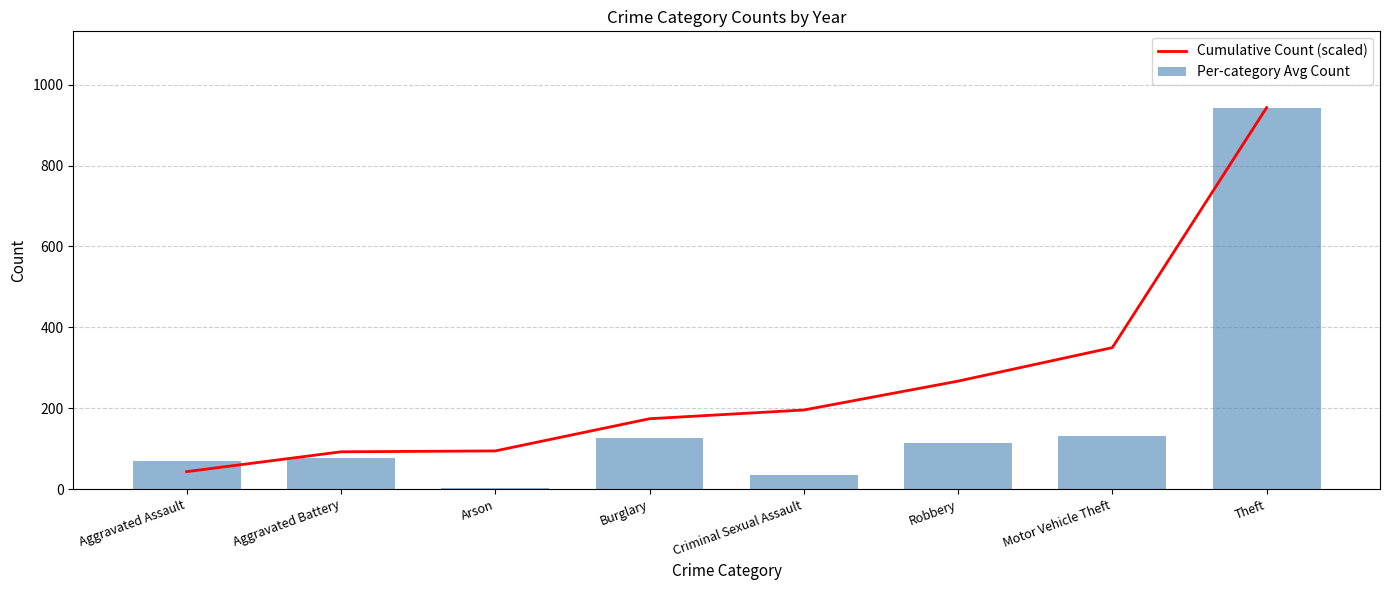

At which category is the sum across all series the highest?

Theft